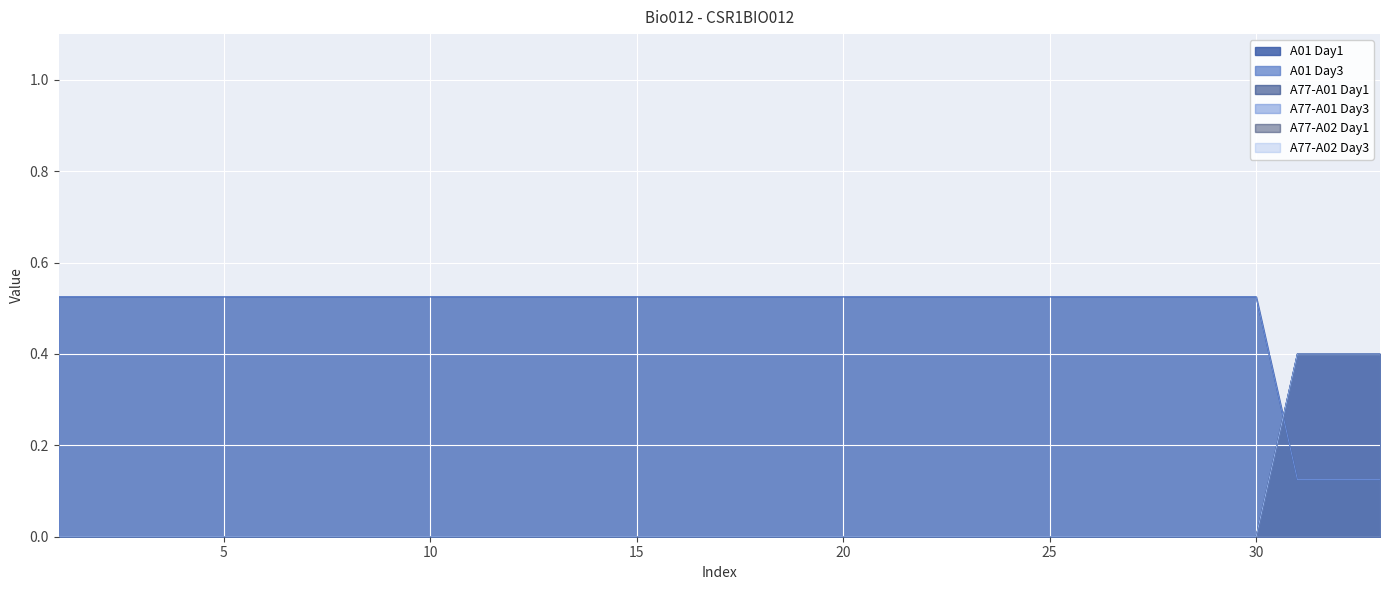

Is it true that A01 Day1 equals 0.2 at 19?

False